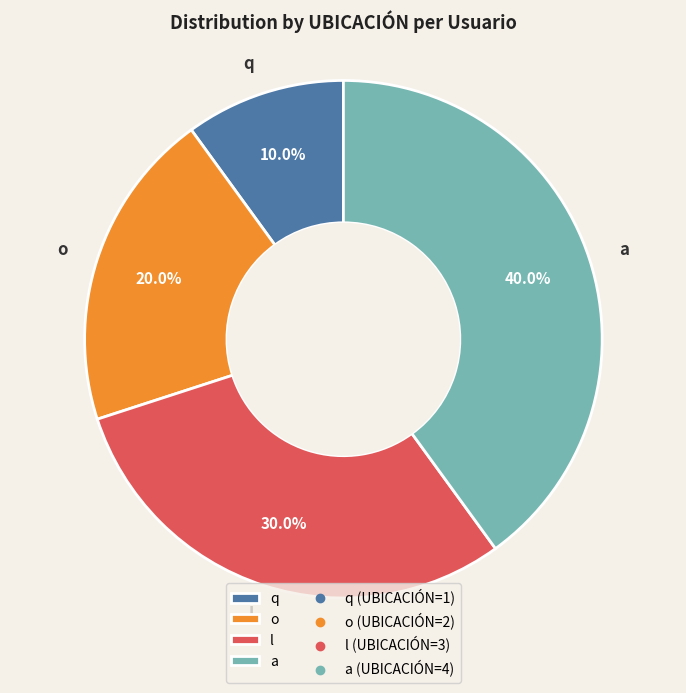

To the nearest percent, what is the difference between the q and o slice percentages?

10%